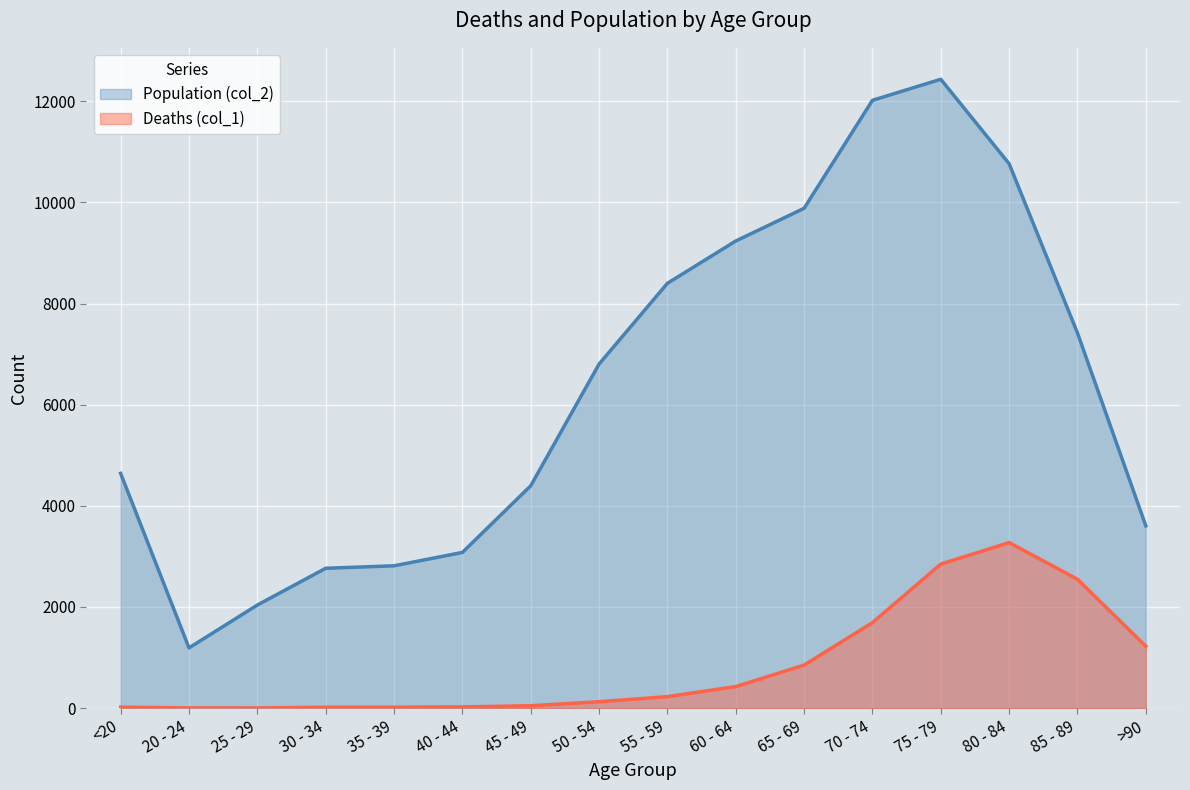

How many data points in Deaths (col_1) are less than 227?

8